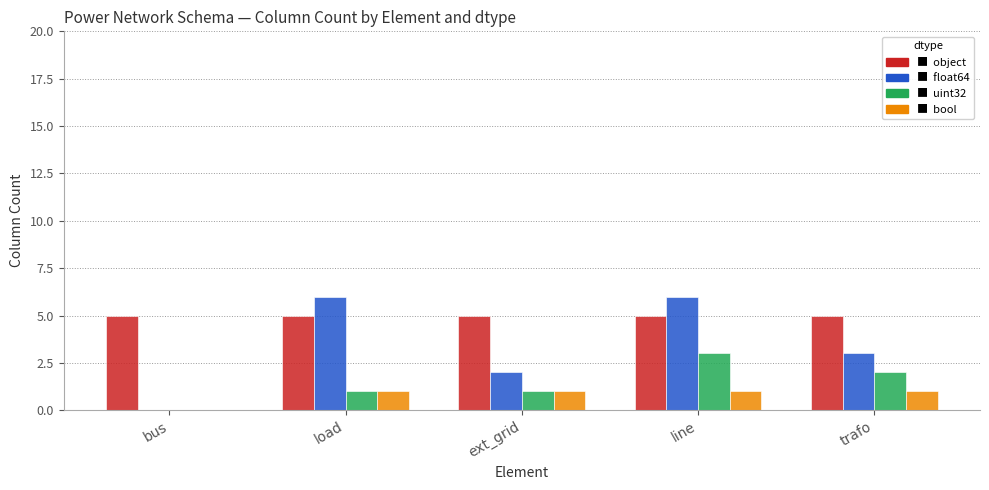

At which category is the sum across all series the highest?

line